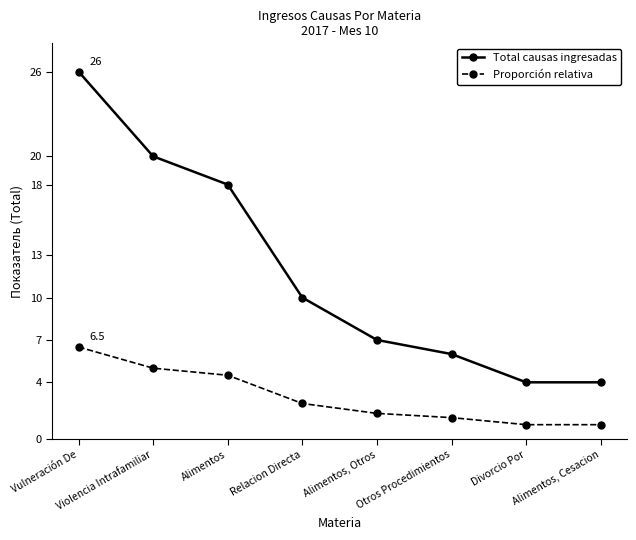

True or false: Proporción relativa has more than 1 points higher than both neighbors.

False